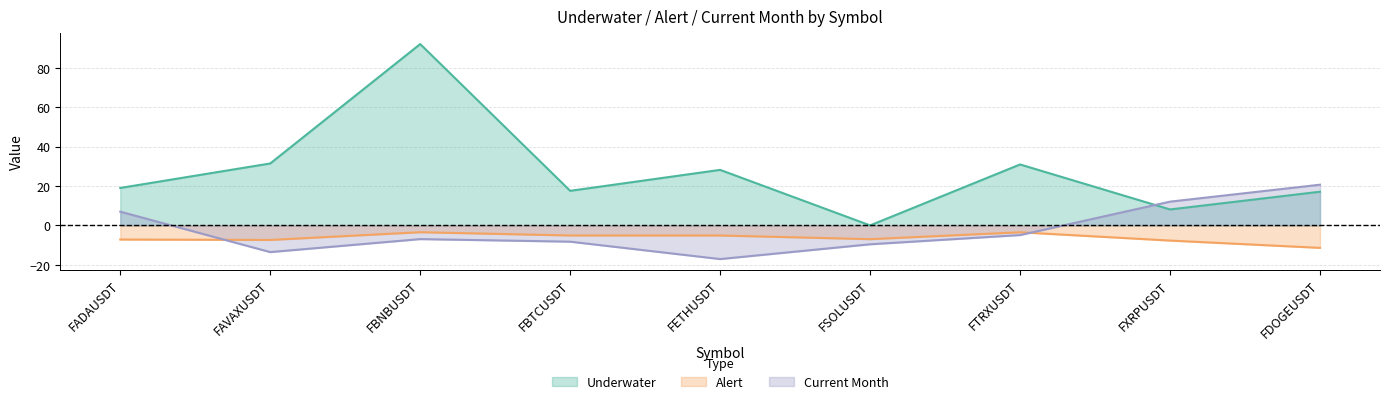

What is the difference between the maximum and minimum values in the Underwater series?

92.0